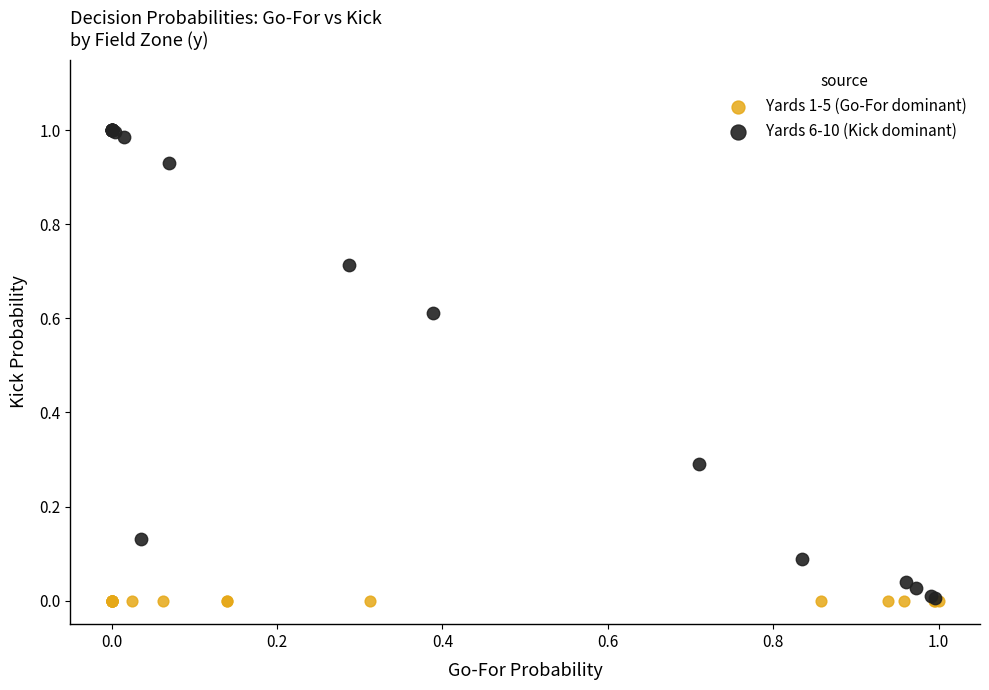

Which series reaches the maximum Y coordinate?

Yards 6-10 (Kick dominant)